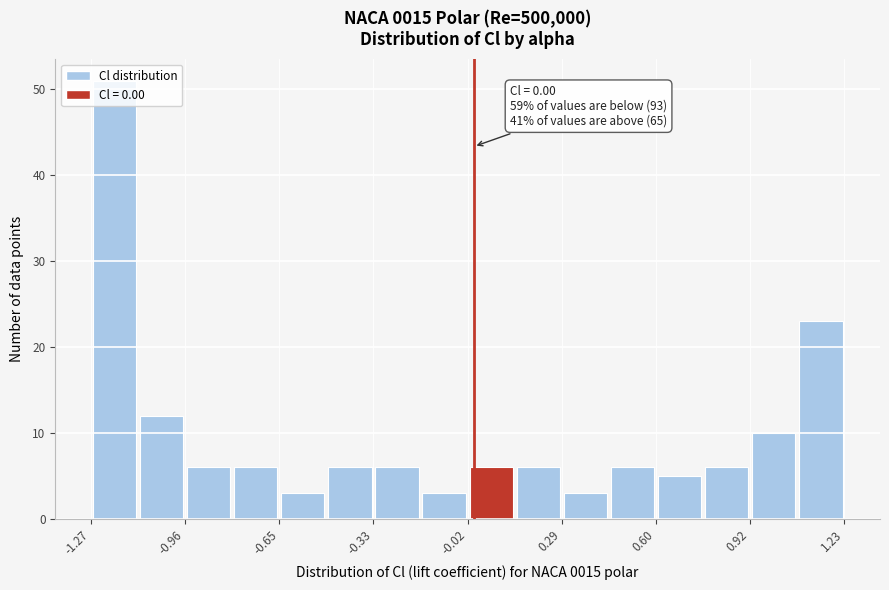

Around what value on the x-axis is the tallest bar? Give the approximate position of its centre, as read against the axis.

-1.20